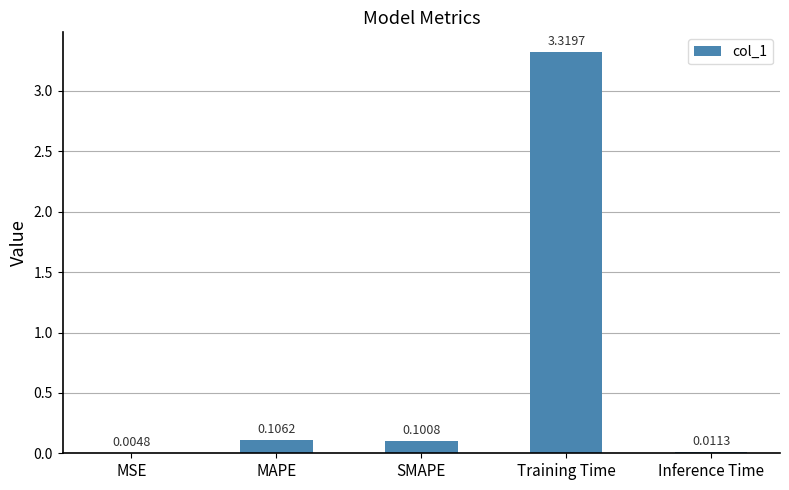

What is the change in value from MSE to MAPE?

+0.1